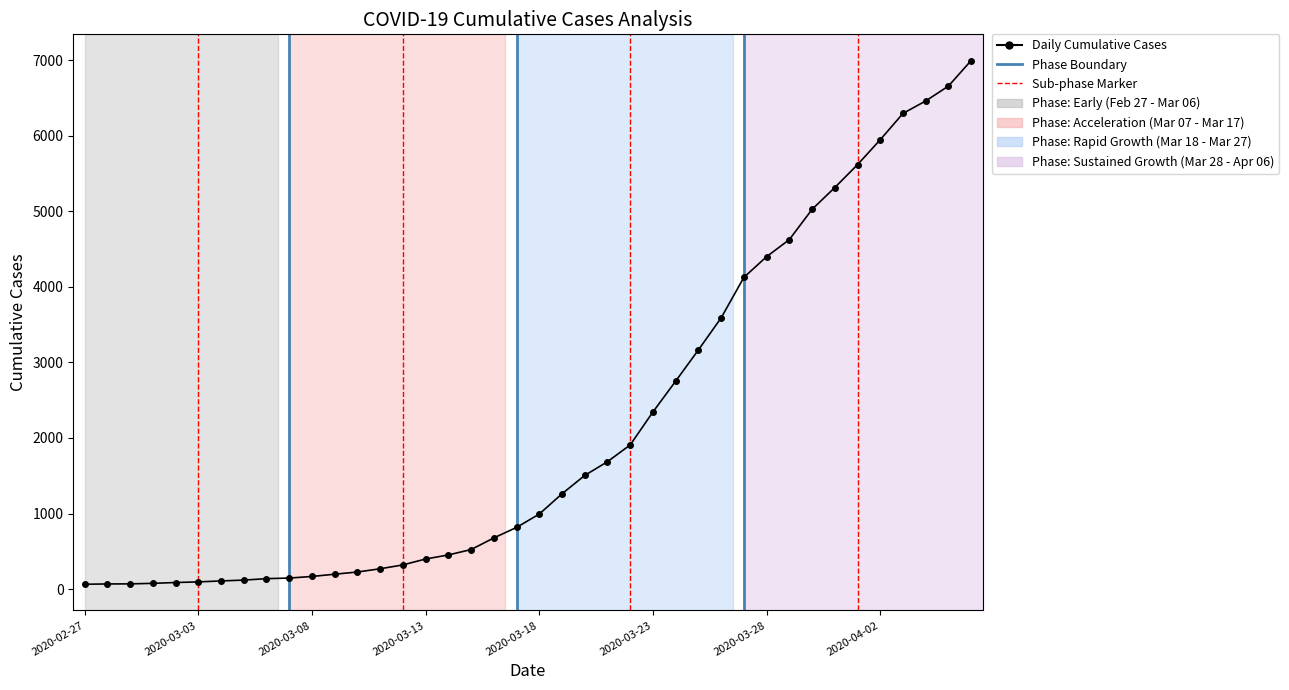

Reading right to left, extract all data points from this chart.

2020-04-06=6995	2020-04-05=6657	2020-04-04=6460	2020-04-03=6295	2020-04-02=5947	2020-04-01=5617	2020-03-31=5314	2020-03-30=5025	2020-03-29=4625	2020-03-28=4399	2020-03-27=4125	2020-03-26=3589	2020-03-25=3165	2020-03-24=2752	2020-03-23=2344	2020-03-22=1908	2020-03-21=1686	2020-03-20=1504	2020-03-19=1261	2020-03-18=993	2020-03-17=816	2020-03-16=677	2020-03-15=523	2020-03-14=452	2020-03-13=398	2020-03-12=320	2020-03-11=269	2020-03-10=226	2020-03-09=197	2020-03-08=167	2020-03-07=146	2020-03-06=138	2020-03-05=119	2020-03-04=108	2020-03-03=95	2020-03-02=87	2020-03-01=76	2020-02-29=69	2020-02-28=68	2020-02-27=64